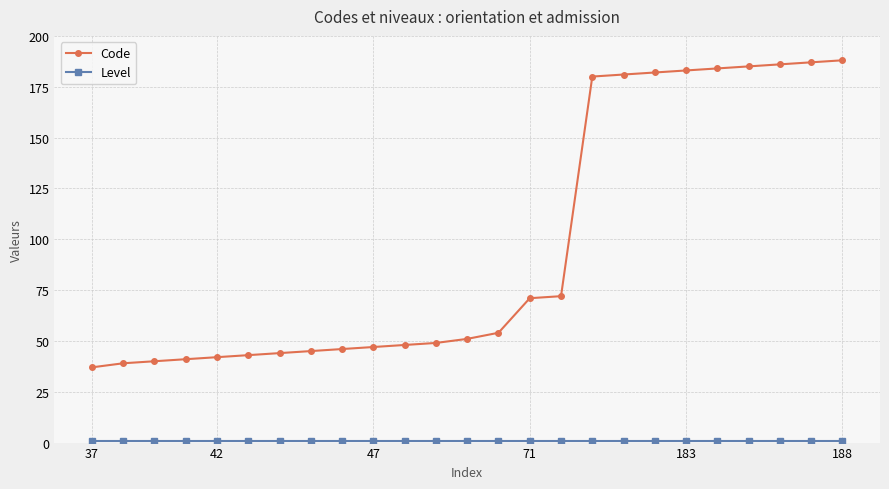

Which series has the widest spread of values?

Code